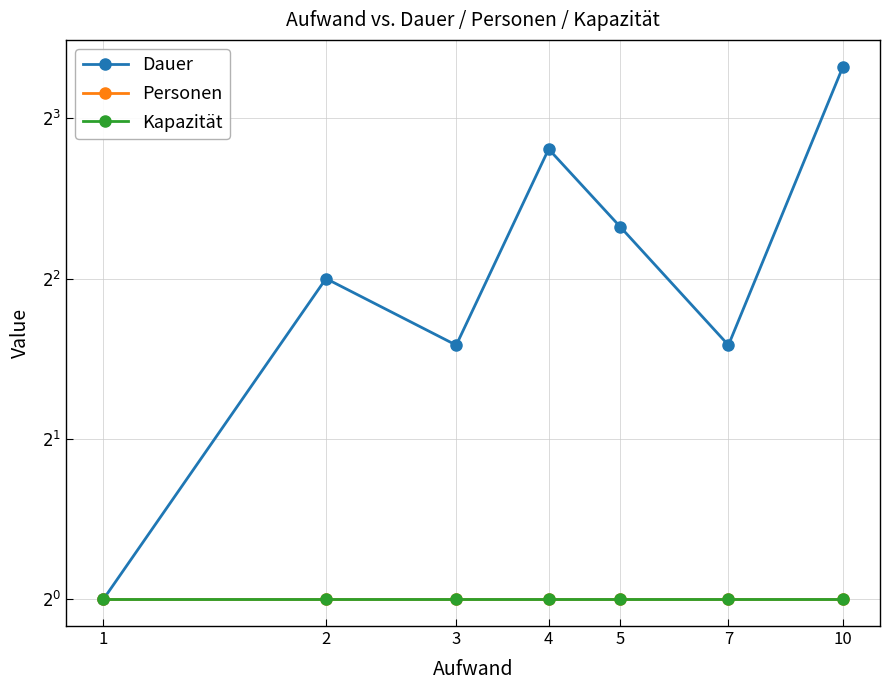

True or false: Personen has more than 2 interior local peaks.

False